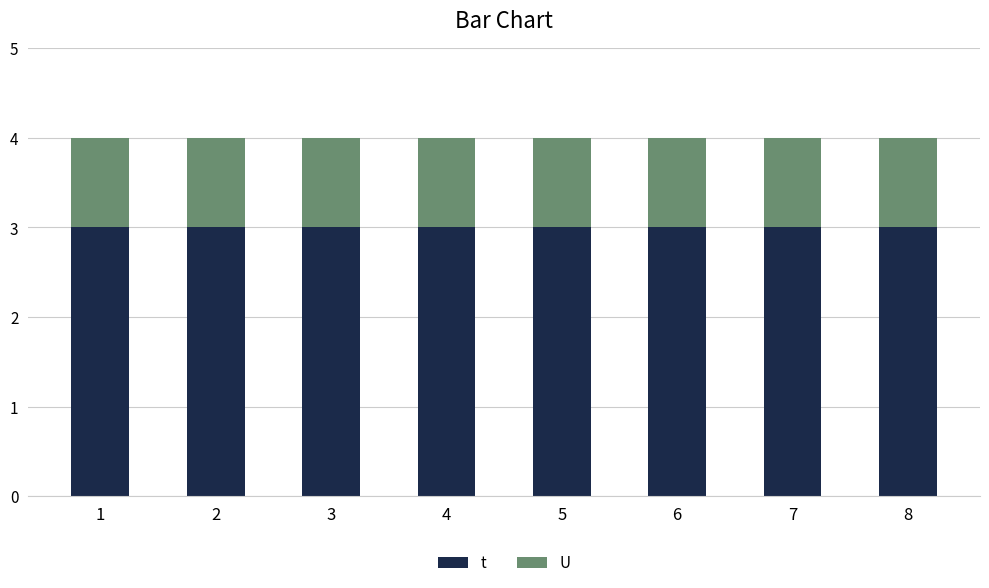

Are the bars horizontal?

No